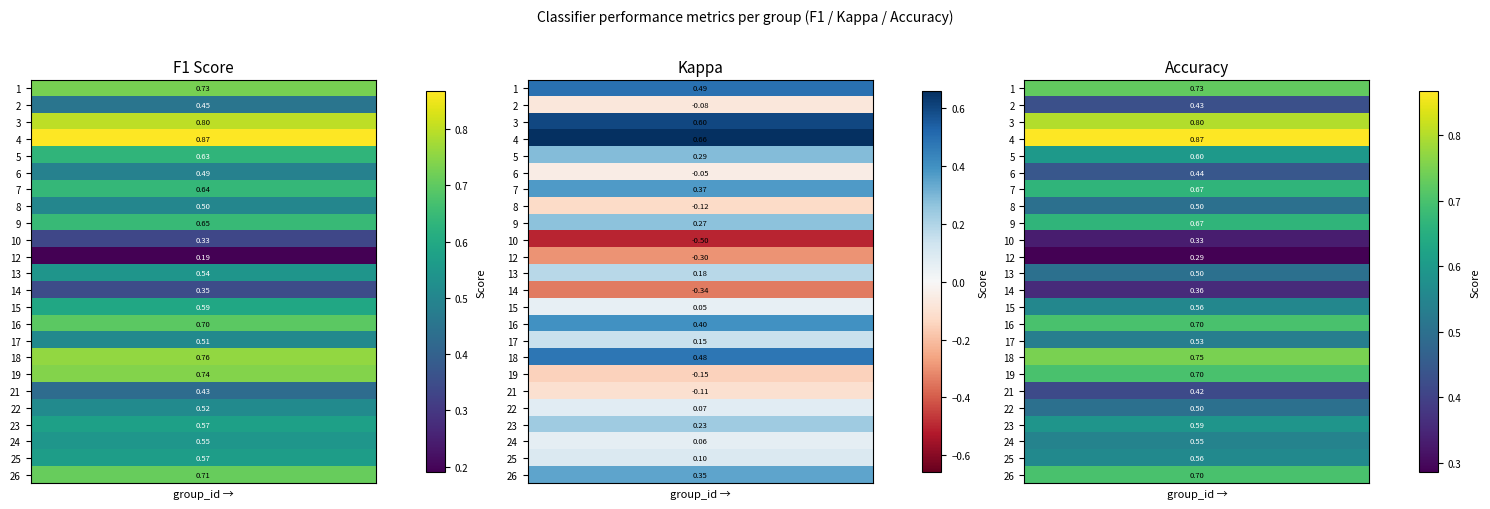

Which series has the largest range (max minus min)?

kappa